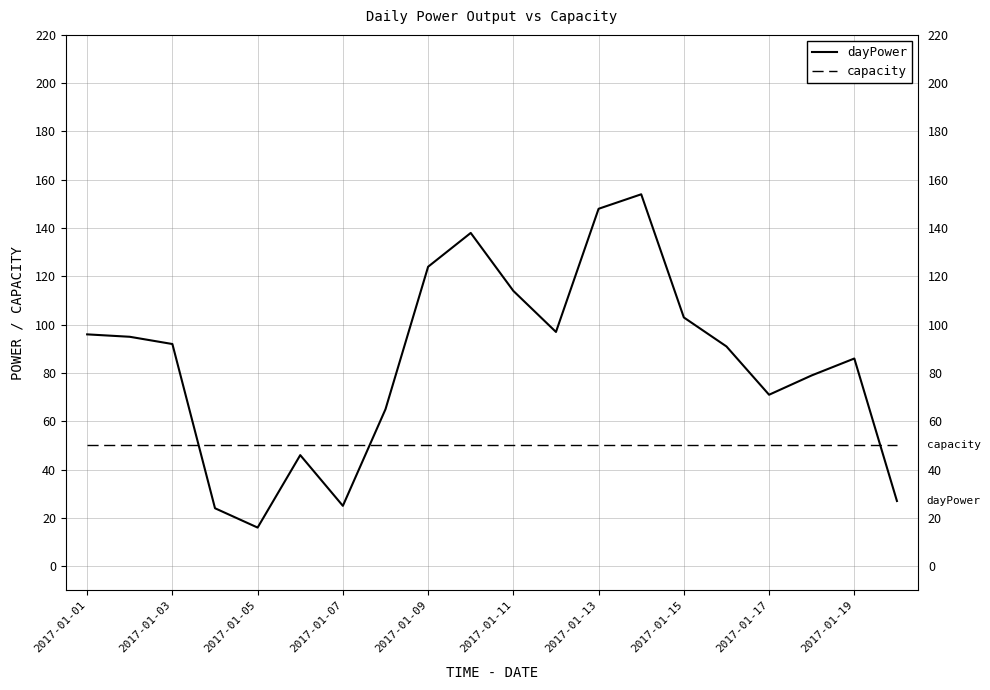

Rank the series by their maximum value, from lowest to highest.

capacity, dayPower